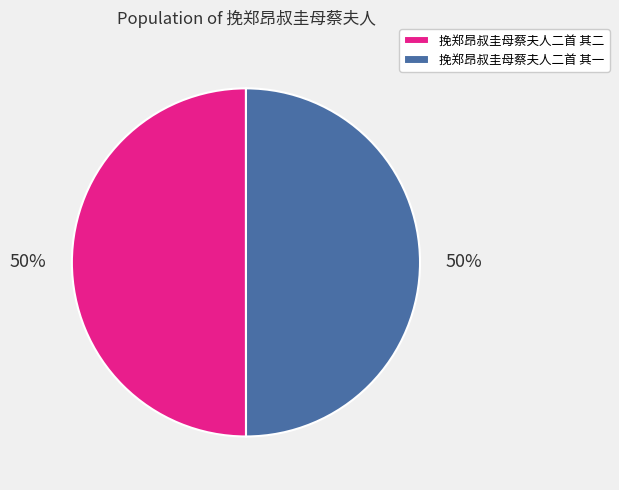

To the nearest percent, what is the combined percentage of 挽郑昂叔圭母蔡夫人二首 其二 and 挽郑昂叔圭母蔡夫人二首 其一?

100%